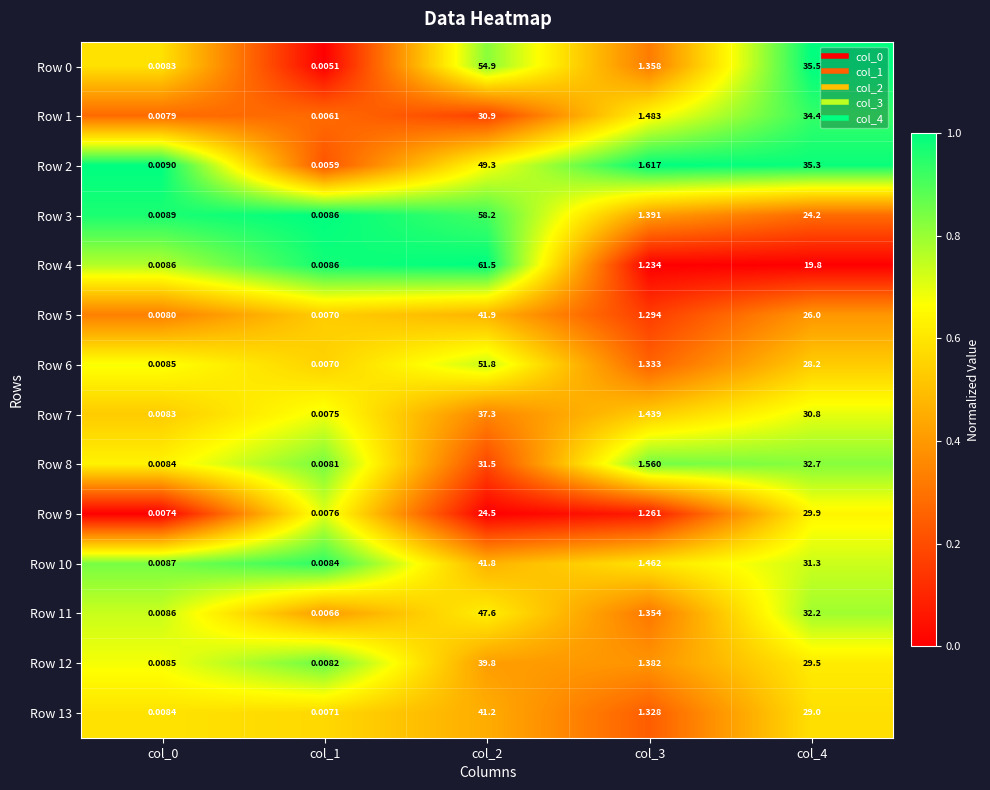

Is the value of Row 12 at col_1 greater than the value of Row 10 at col_4?

No